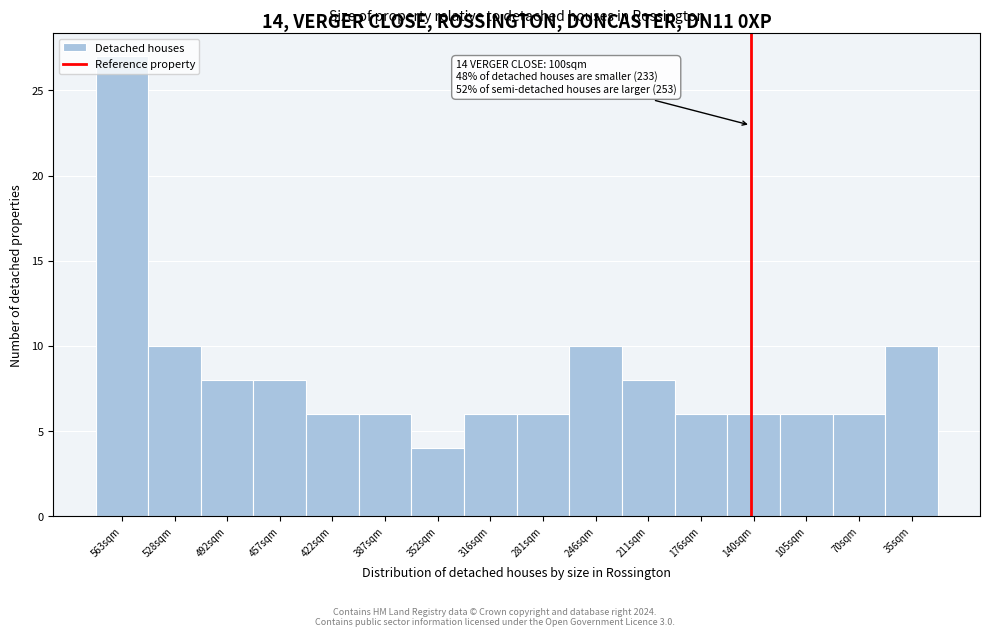

What is the difference between the values at 528sqm and 105sqm?

4